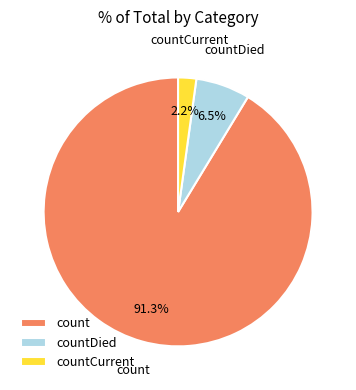

How much of the chart is everything except count?

8.7%